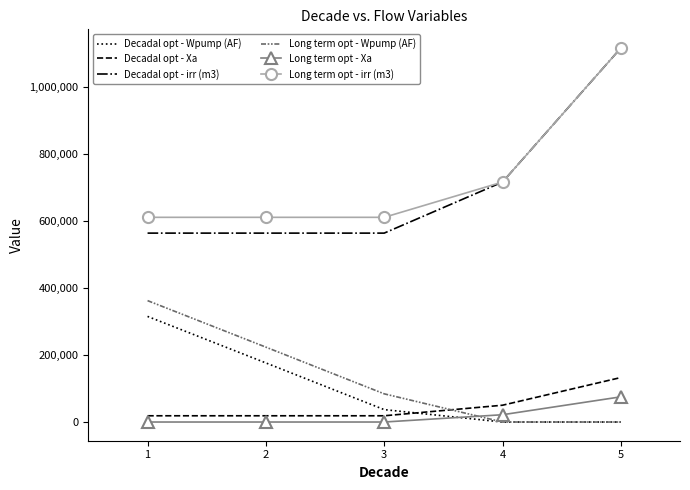

At how many categories does at least one series exceed 243840?

5